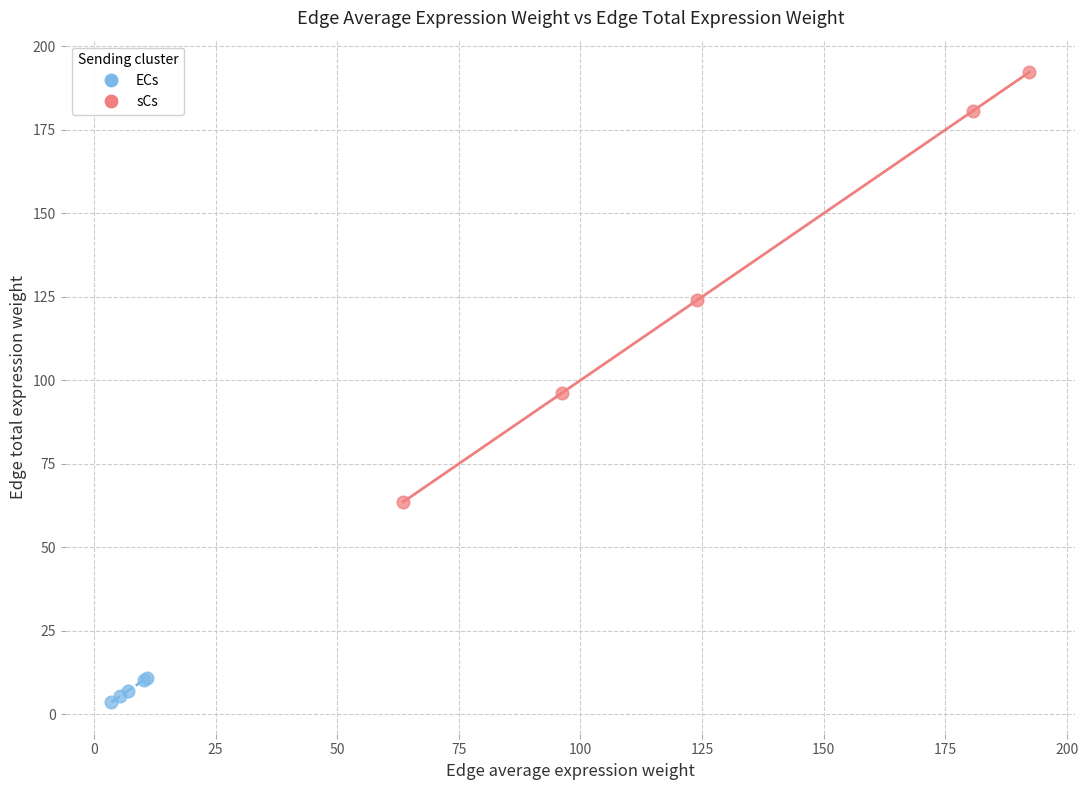

Which series contains the highest Y value?

sCs